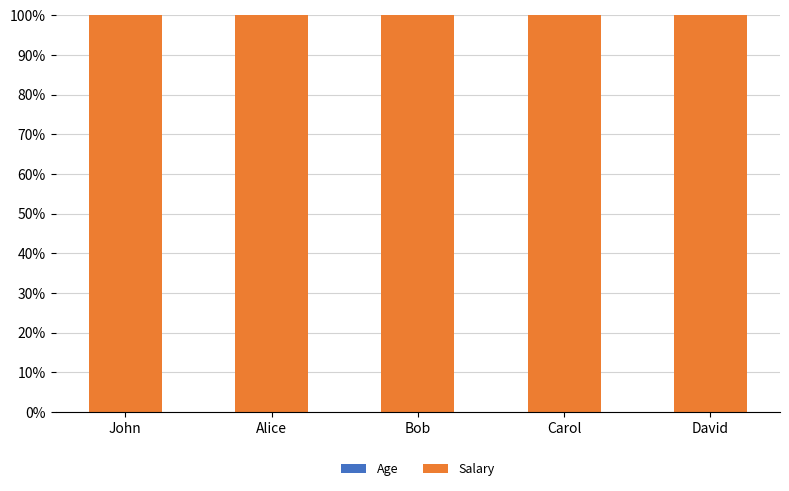

What is the average value of the Age series?

0.1